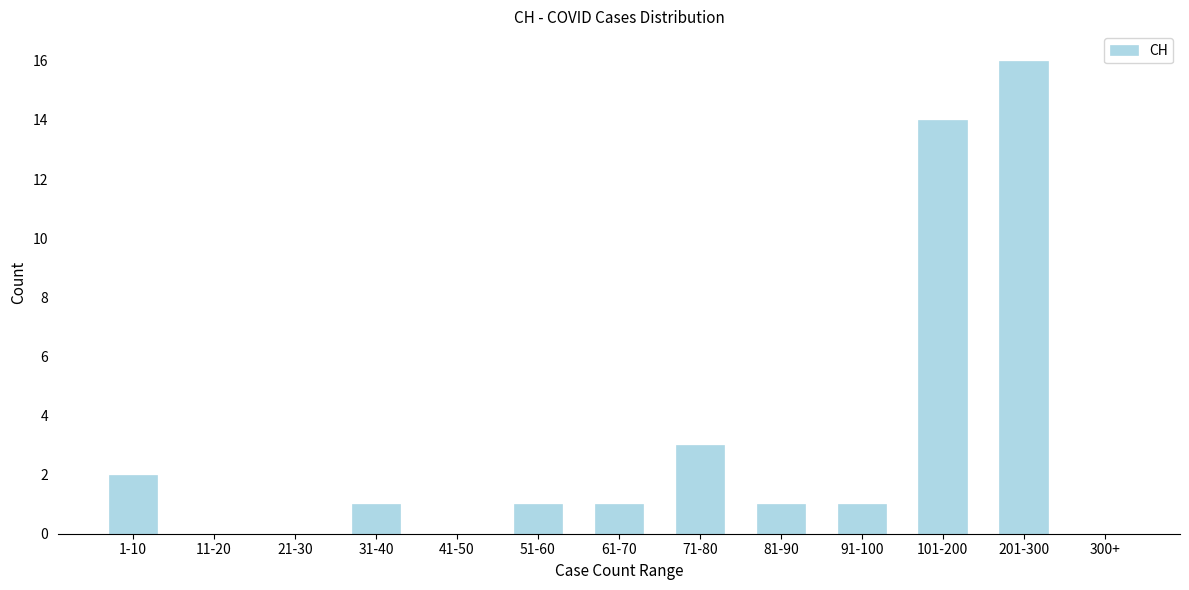

Reading left to right, extract all data points from this chart.

1-10=2	11-20=0	21-30=0	31-40=1	41-50=0	51-60=1	61-70=1	71-80=3	81-90=1	91-100=1	101-200=14	201-300=16	300+=0